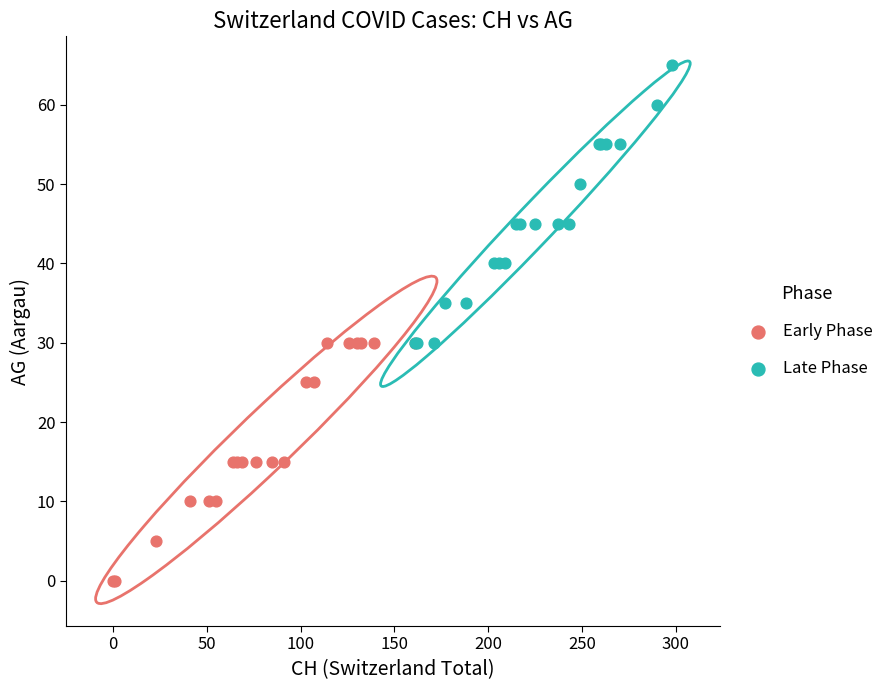

Which series reaches the maximum Y coordinate?

Late Phase